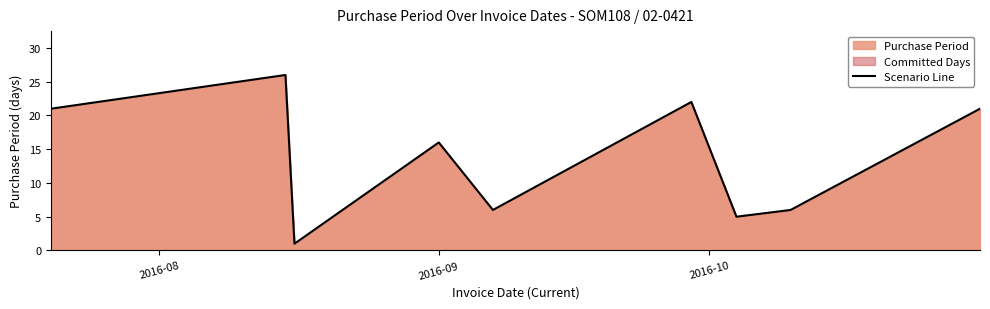

Reading left to right, what are all the values shown in this chart?

21	26	1	16	6	22	5	6	21